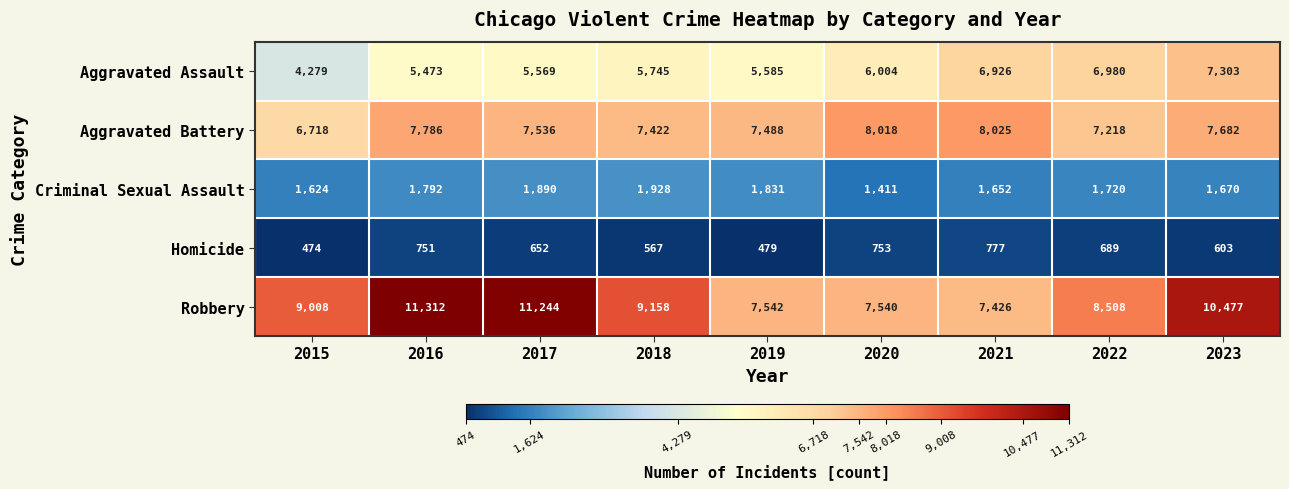

How many data points in Aggravated Assault are less than 5745?

4